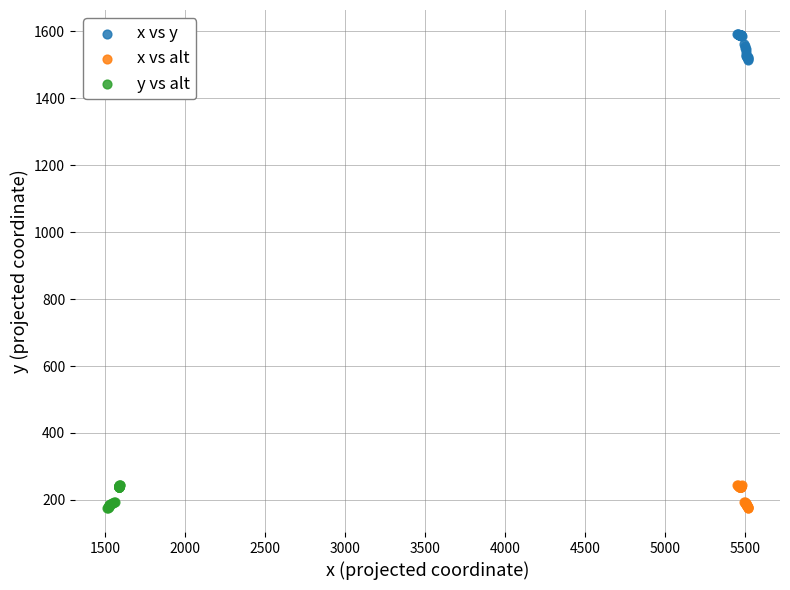

What are all the series names shown in the legend?

x vs y, x vs alt, y vs alt